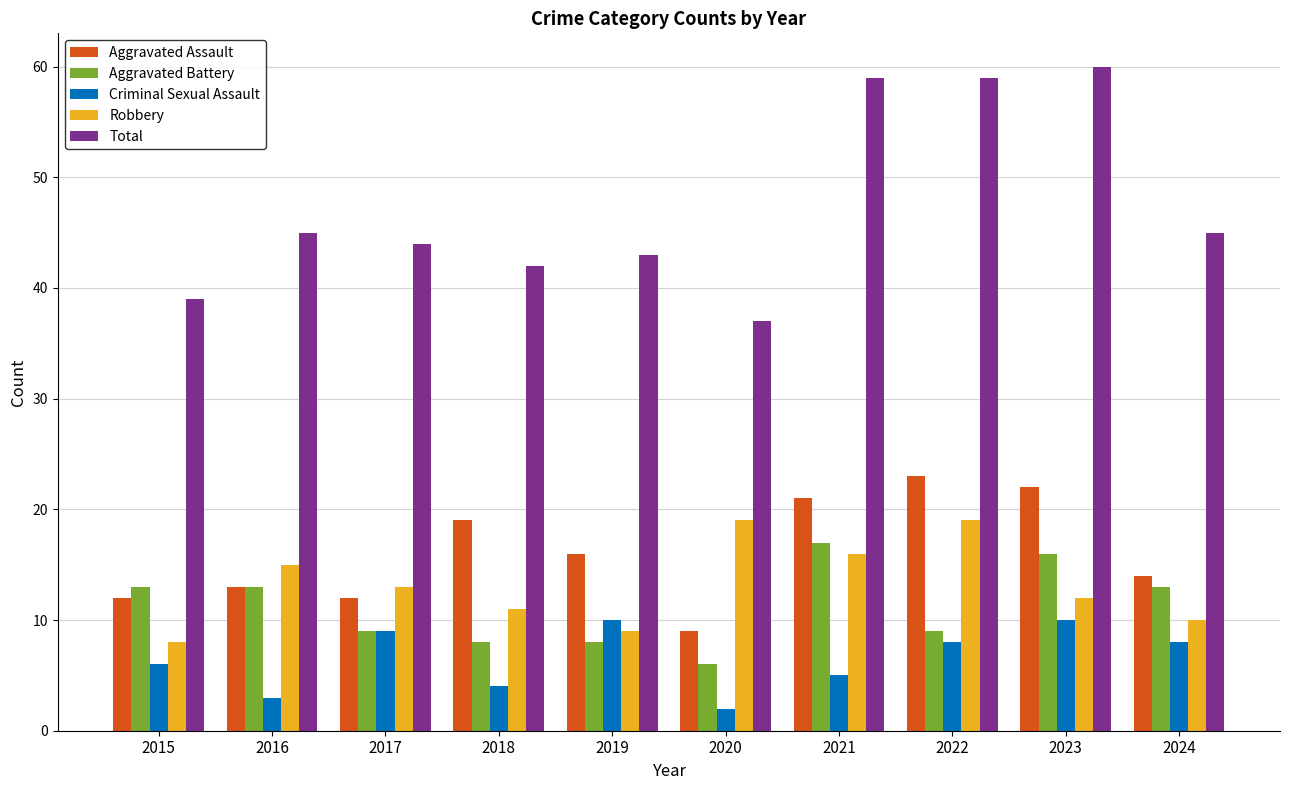

True or false: Aggravated Battery has a value of 16 at 2023.

True